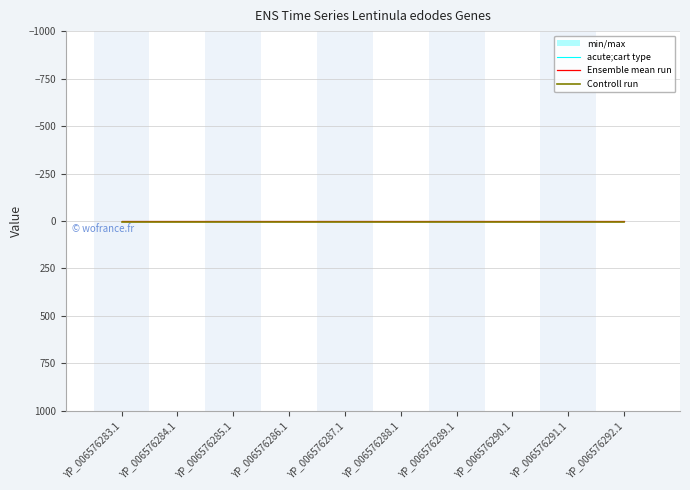

Which series has the widest spread of values?

acute;cart type